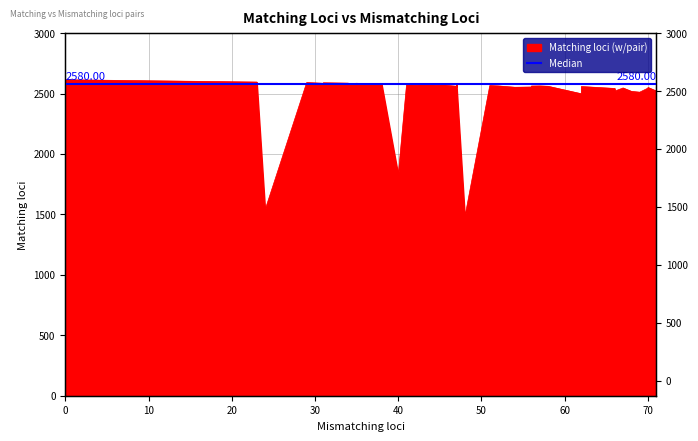

What is the average value?

2492